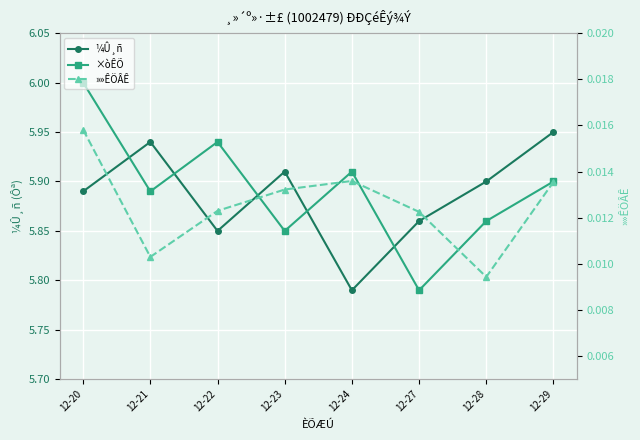

What is the average value of the ×òÊÕ series?

5.9